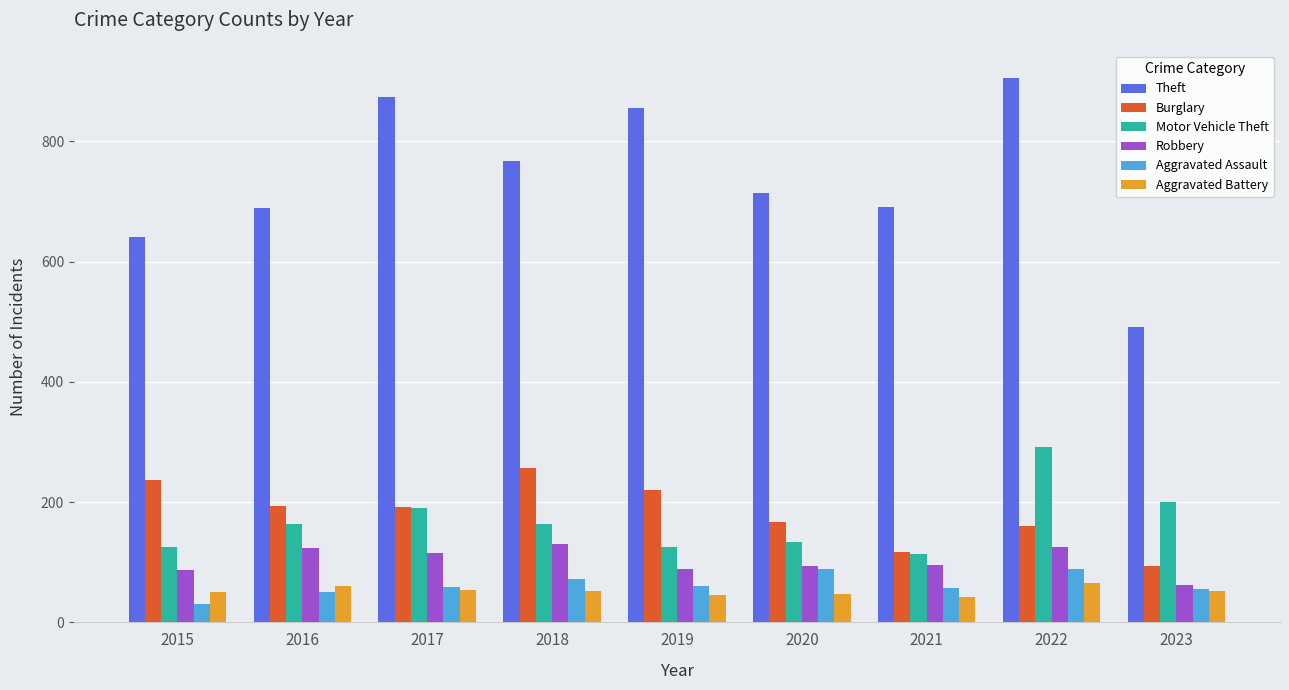

At which category is the sum across all series the highest?

2022